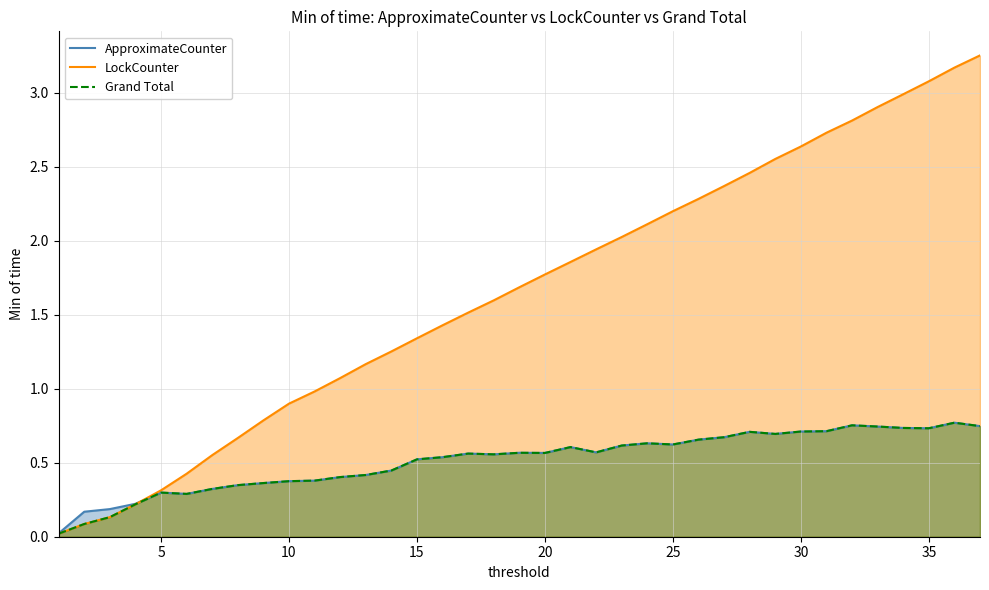

Read the LockCounter value at 20.

1.8